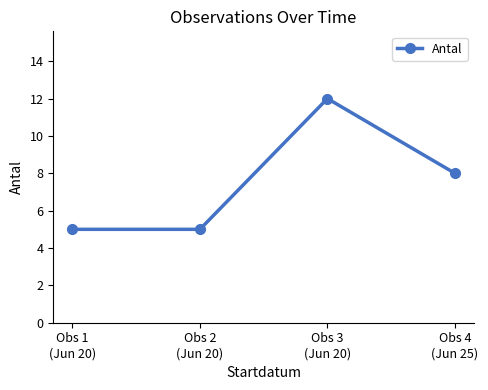

How many data points are less than 8?

2